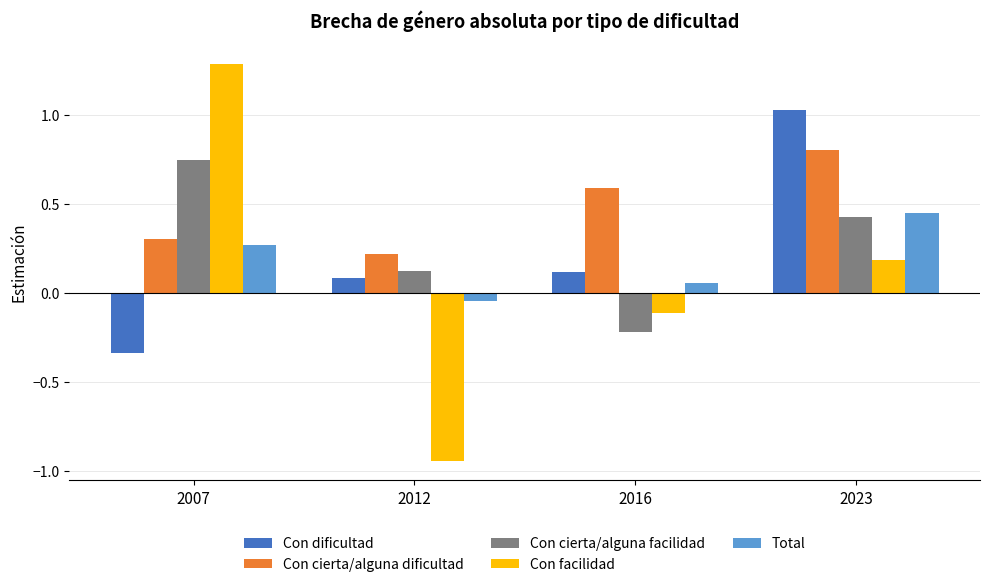

Count the number of data series in this chart.

5